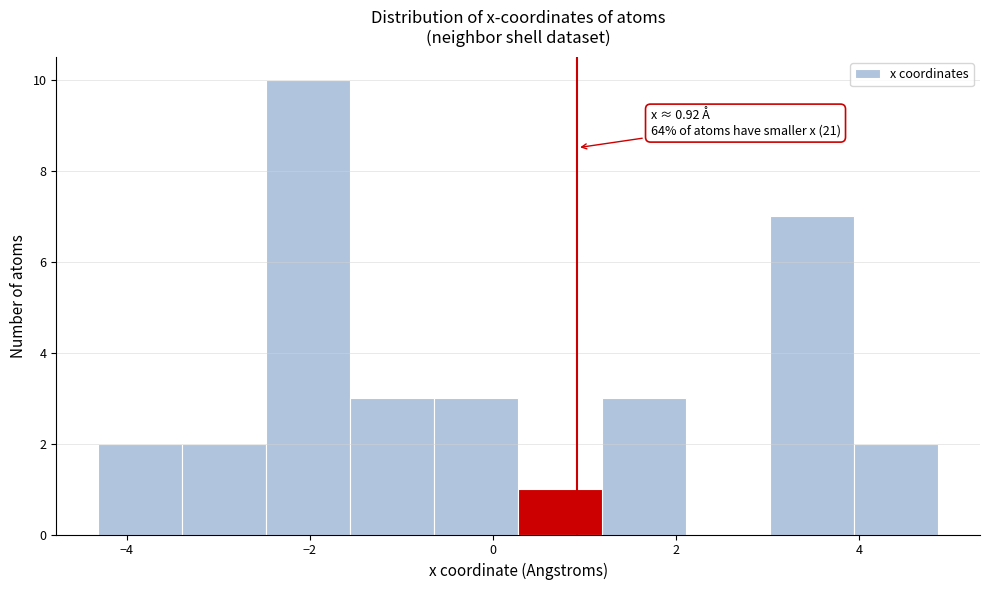

Over which range of the x-axis is the bar tallest?

-2.4 to -1.6